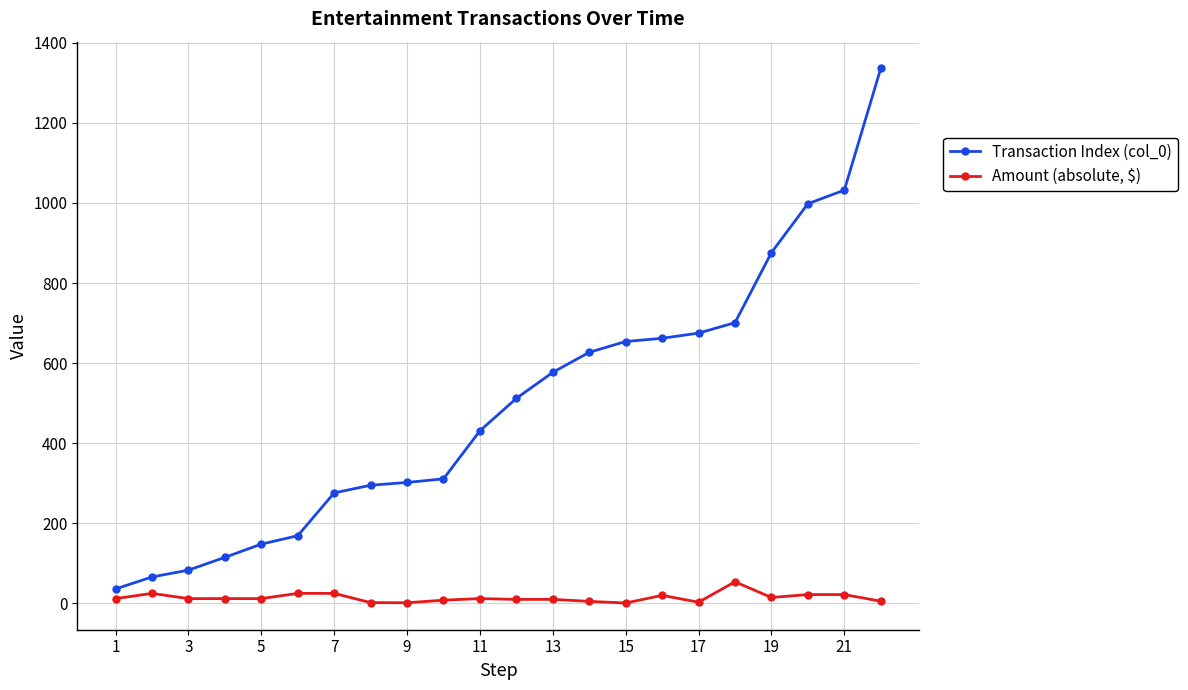

What is the value of the Transaction Index (col_0) point at the 6th from the left?

169.0